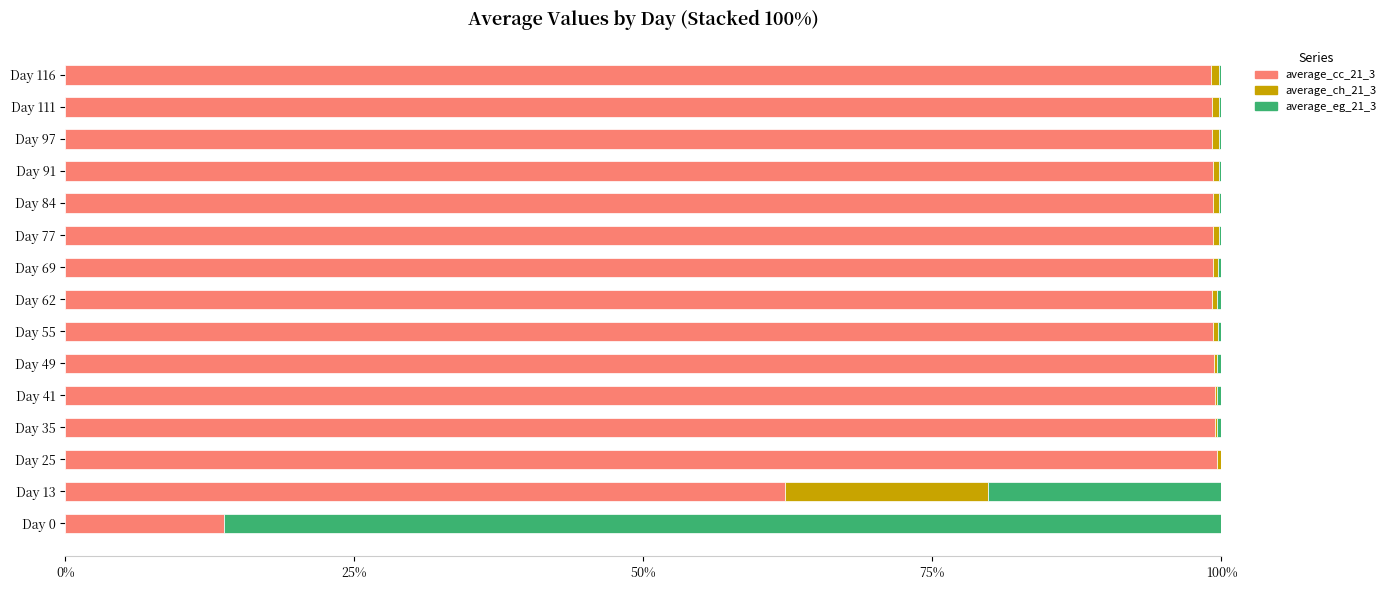

Count the number of categories in the chart.

15